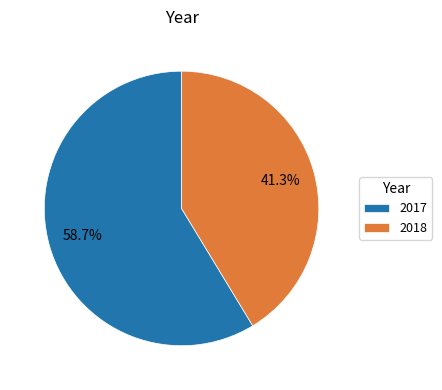

How many segments does this pie chart have?

2